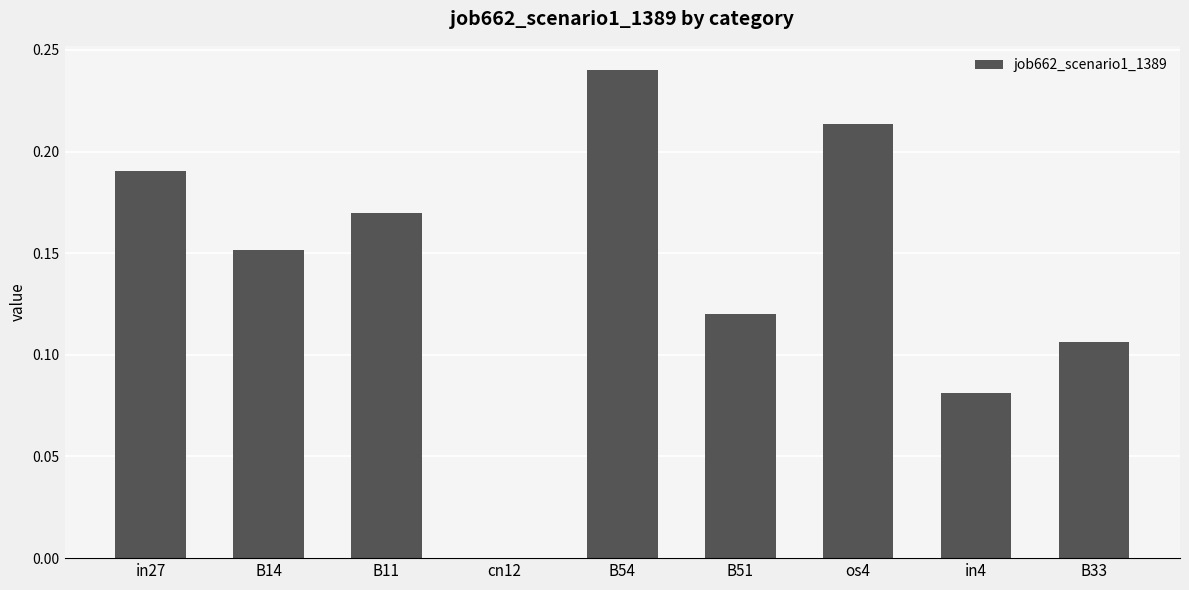

What is the sum of all values?

1.3